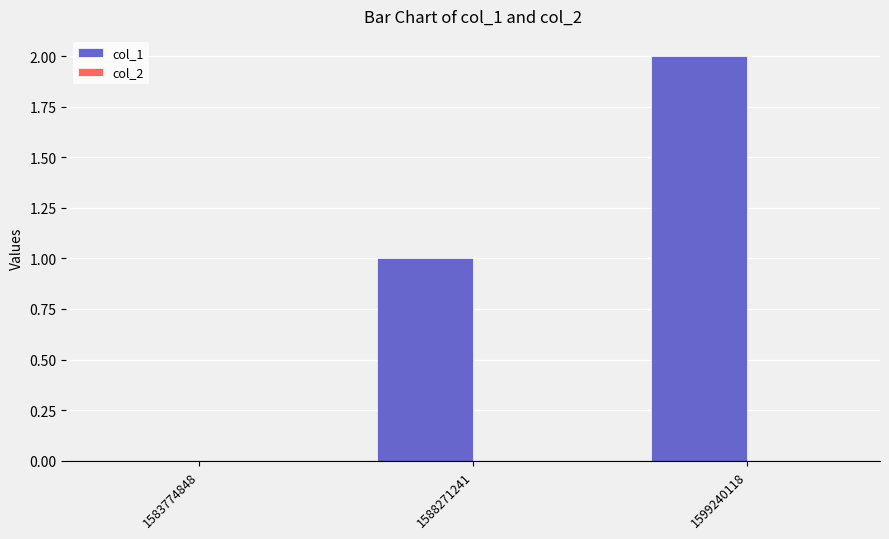

What is the sum of the values at 1588271241 and 1599240118?

3